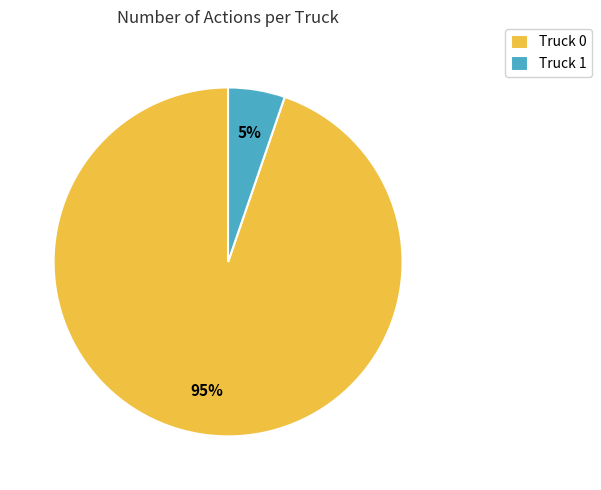

To the nearest percent, what portion does Truck 1 represent?

5%